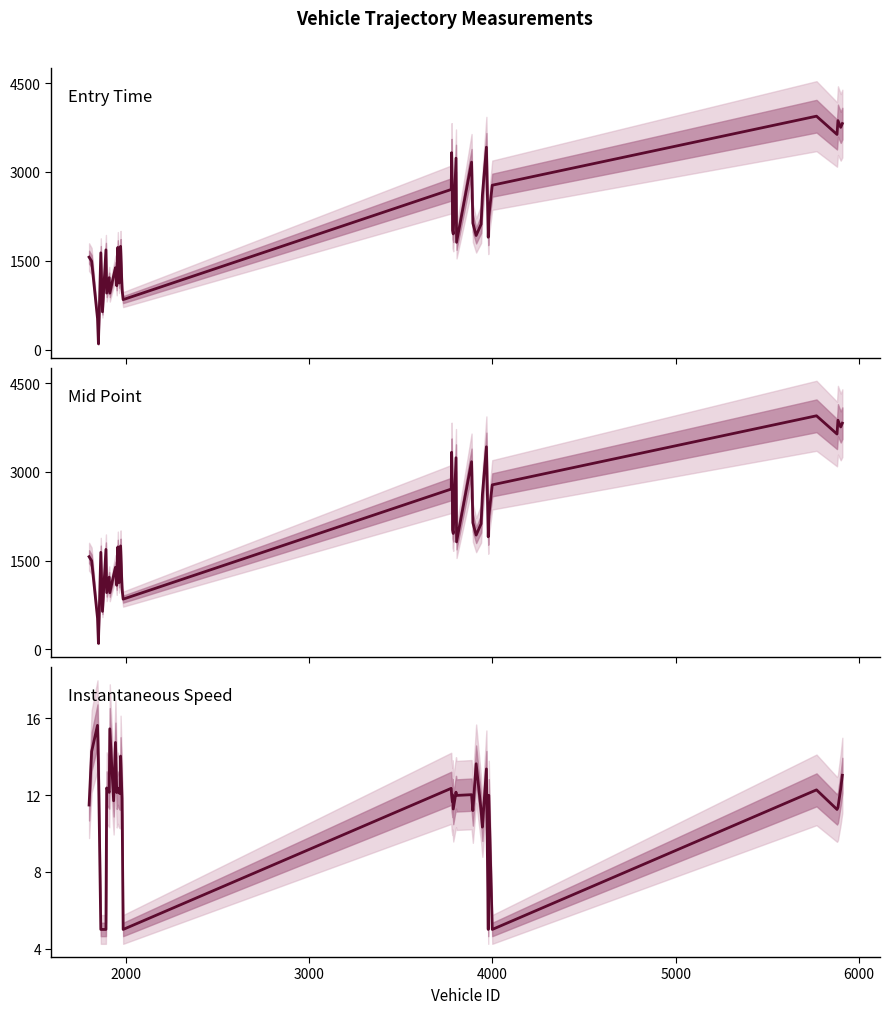

True or false: Instantaneous Speed and Mid Point cross at least once.

False